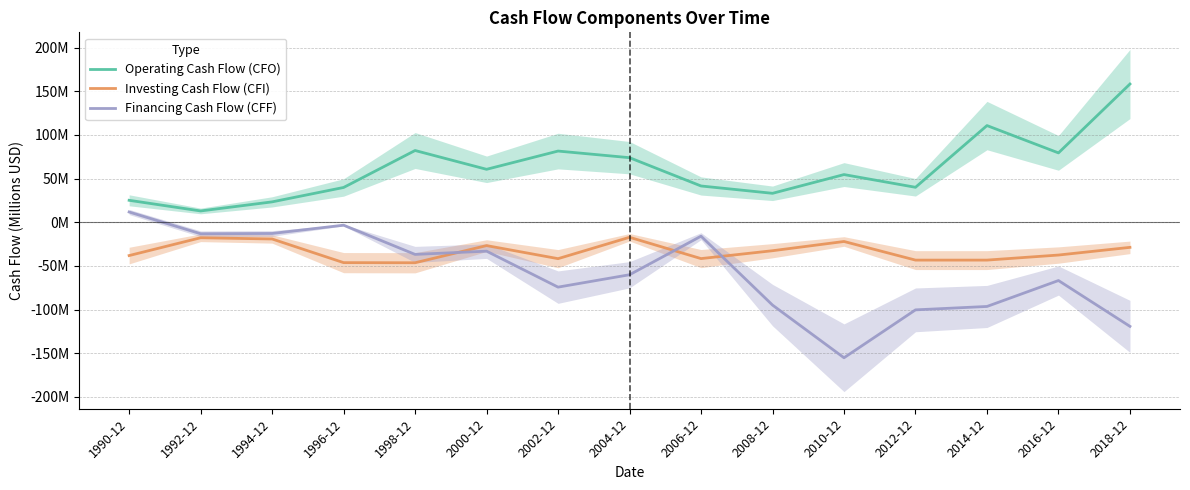

Which category has the highest value in the Financing Cash Flow (CFF) series?

1990-12